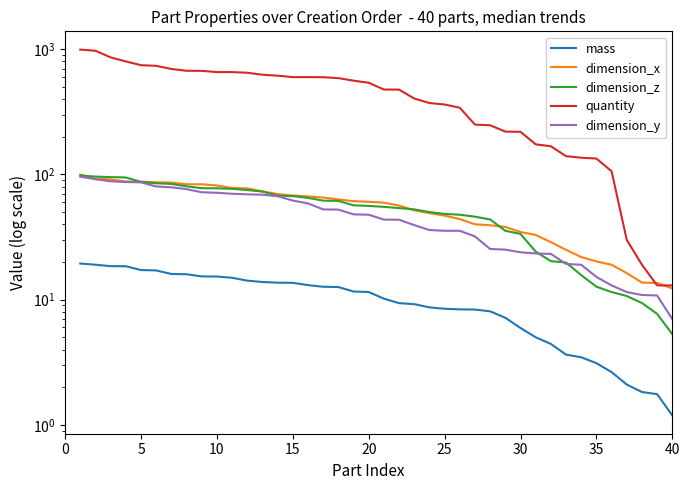

What is the difference between the maximum and minimum values in the dimension_z series?

92.8